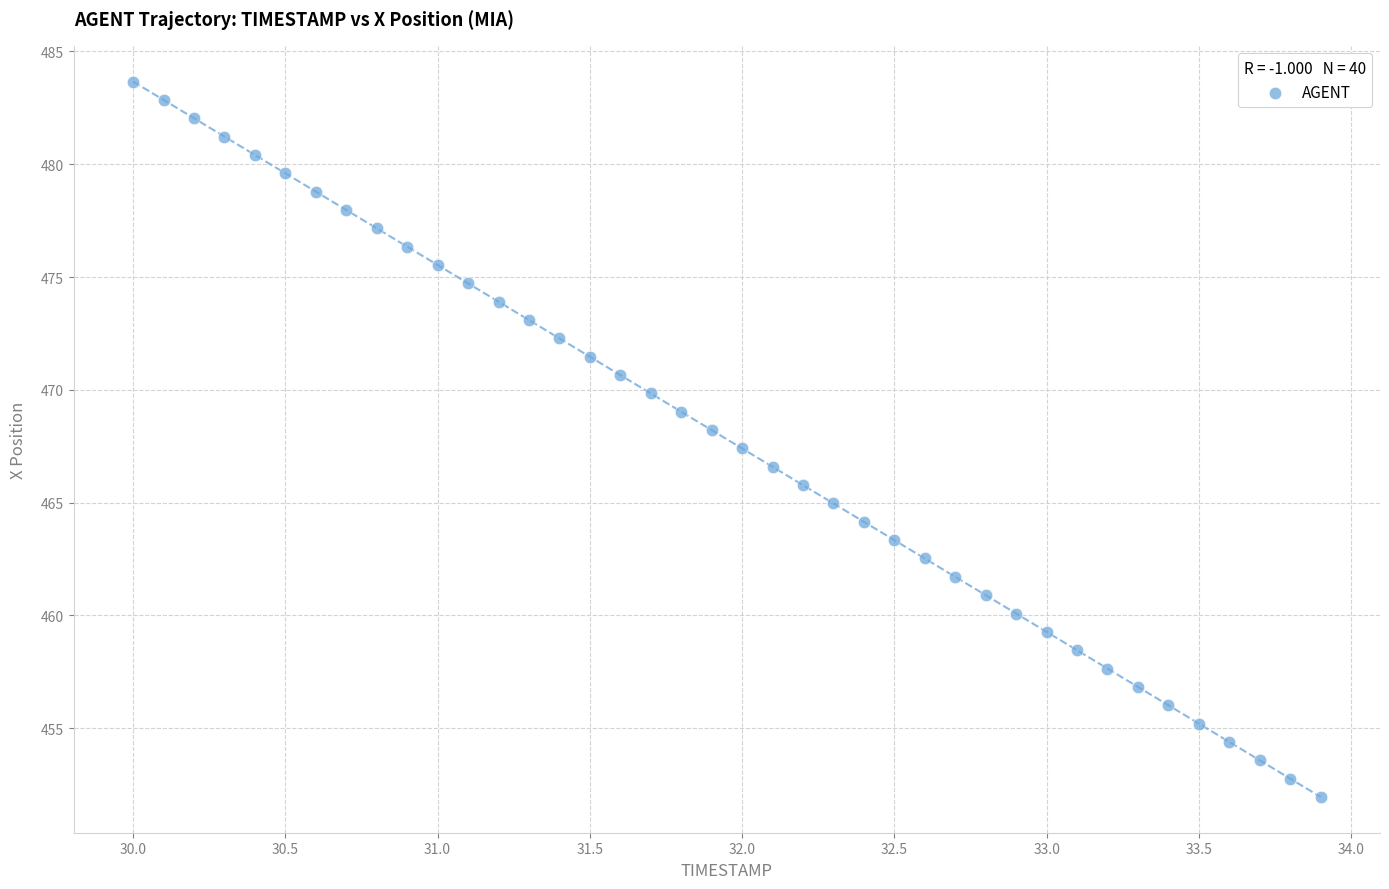

What is the range of Y values (max minus min)?

31.7